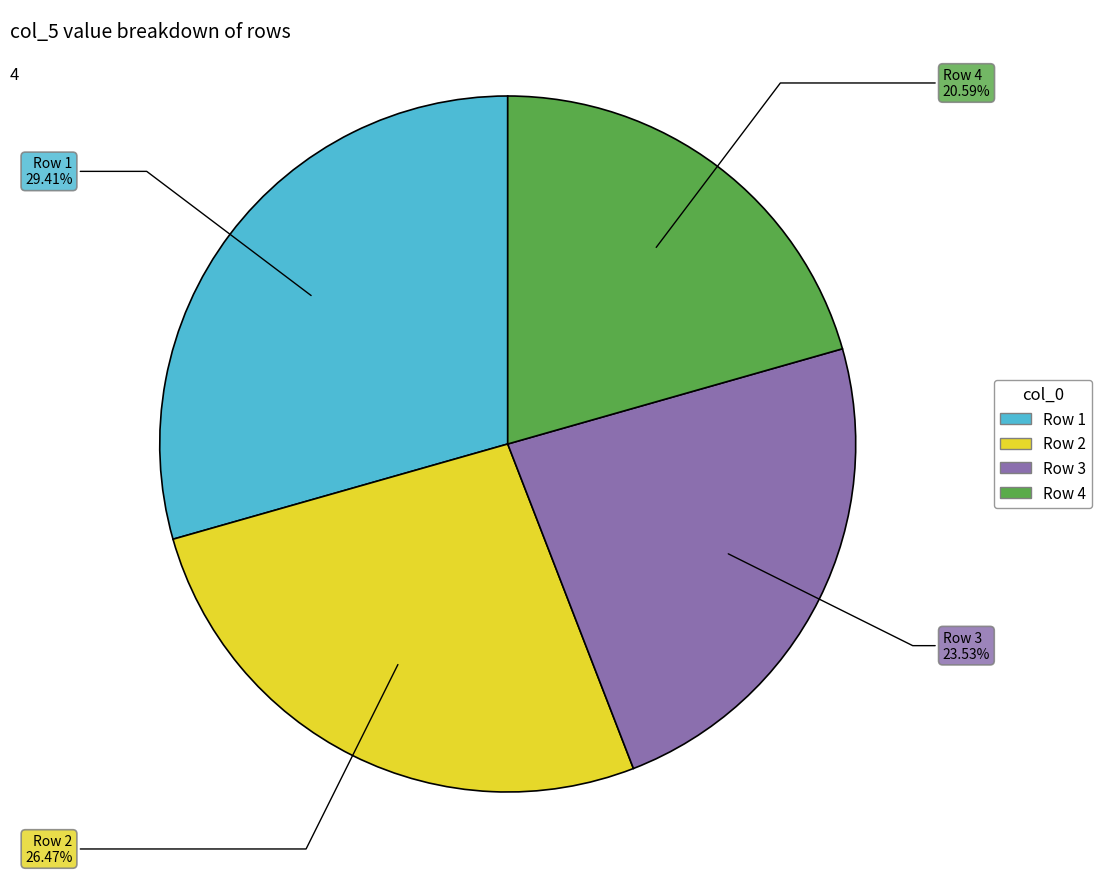

Is there any slice that represents more than half of the pie?

No